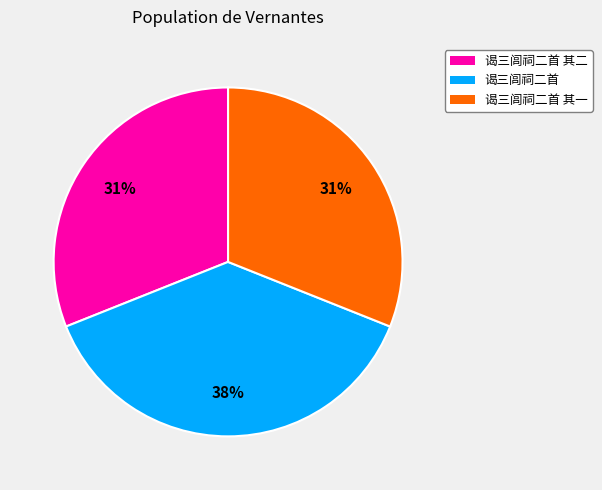

Which slice is the largest?

谒三闾祠二首